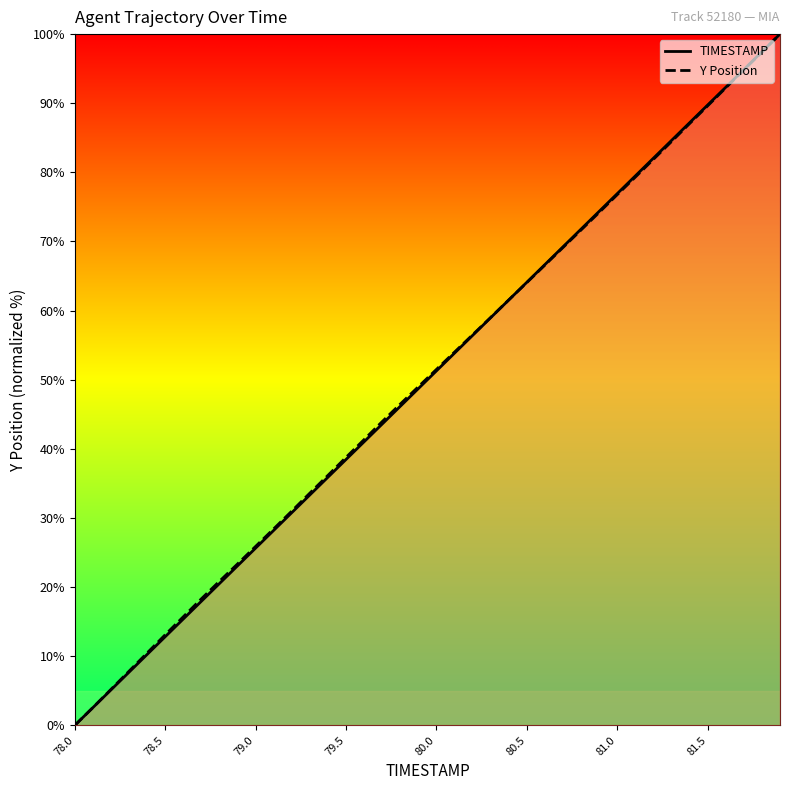

What is the maximum value shown in the chart?

100.0